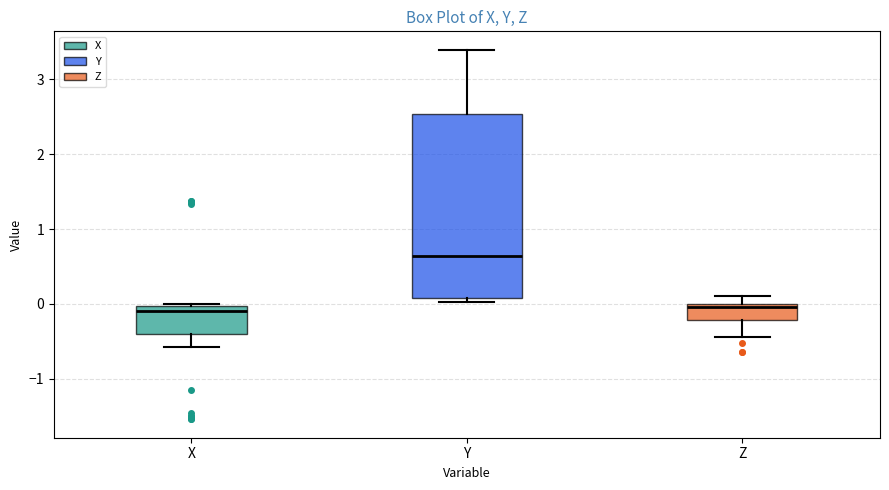

Reading left to right, read every box against the y-axis: the position of its median line, the range the box covers, and the ends of its whiskers. The values are not printed on the chart, so give them approximately, as read against the axis.

X: median -0.1, box -0.4 to 0.0, whiskers -0.6 to 0.0 (just above the box's upper edge)
Y: median 0.6, box 0.1 to 2.5, whiskers 0.0 to 3.4
Z: median 0.0 (just below the box's upper edge), box -0.2 to 0.0, whiskers -0.4 to 0.1